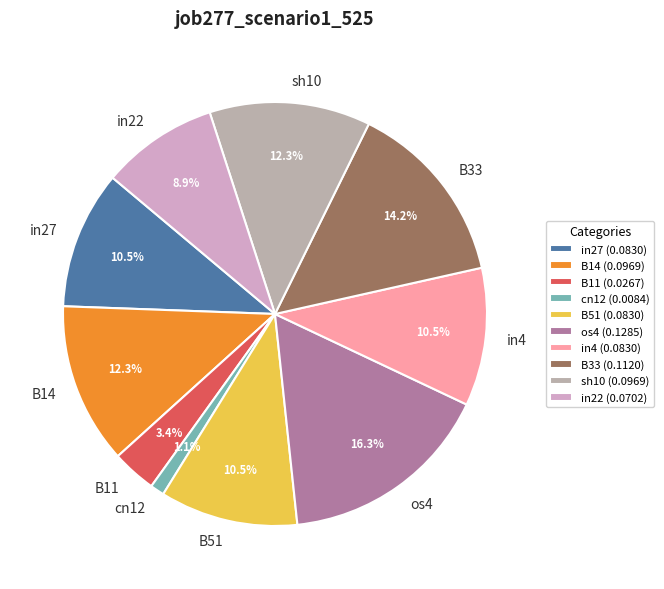

To the nearest percent, what percentage of the pie is B33?

14%